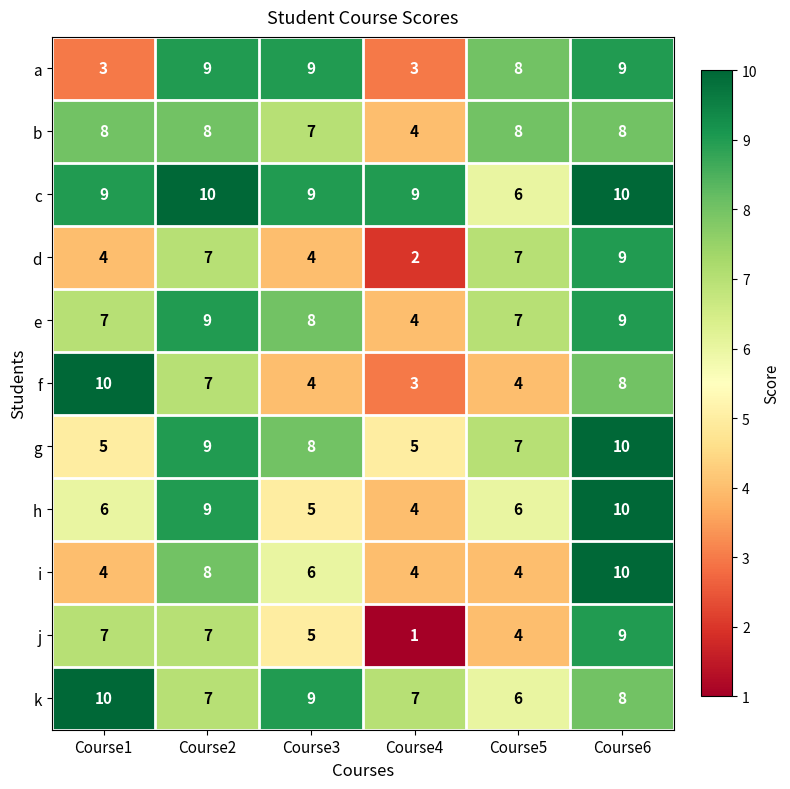

Which series has the widest spread of values?

j